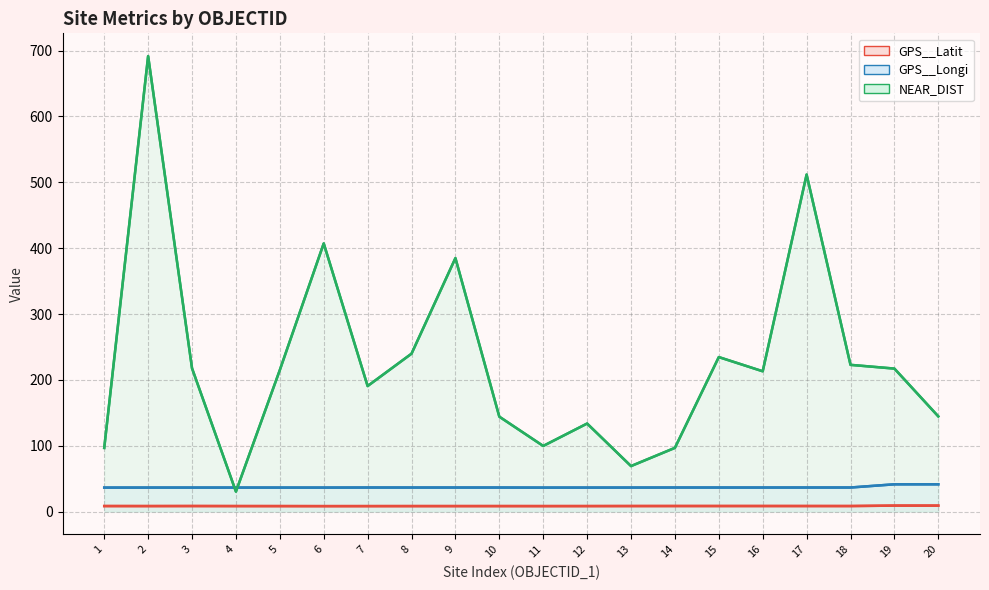

True or false: NEAR_DIST has more than 2 interior local peaks.

True